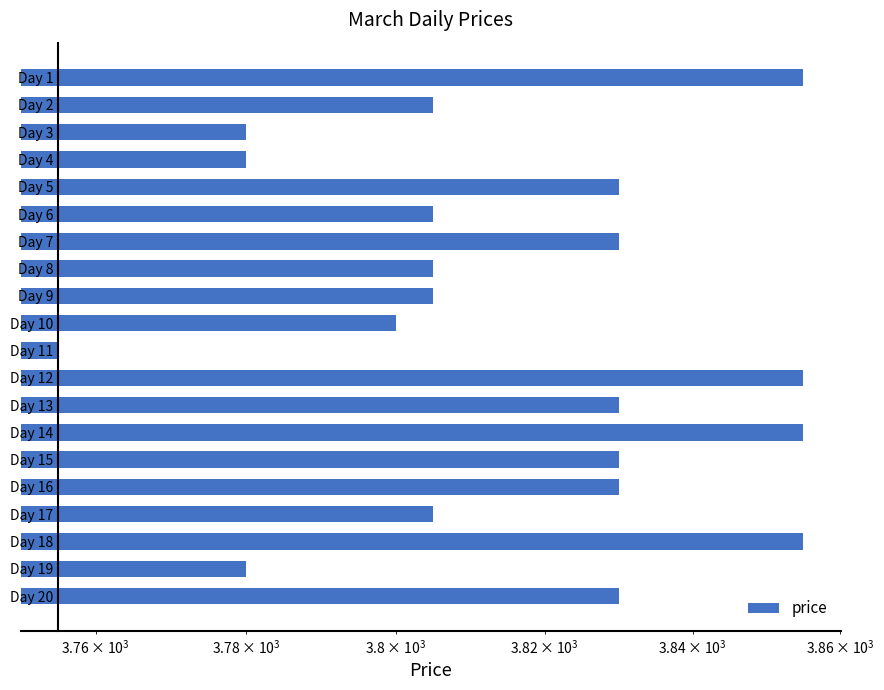

What is the value of the 1st bar from the left?

3855